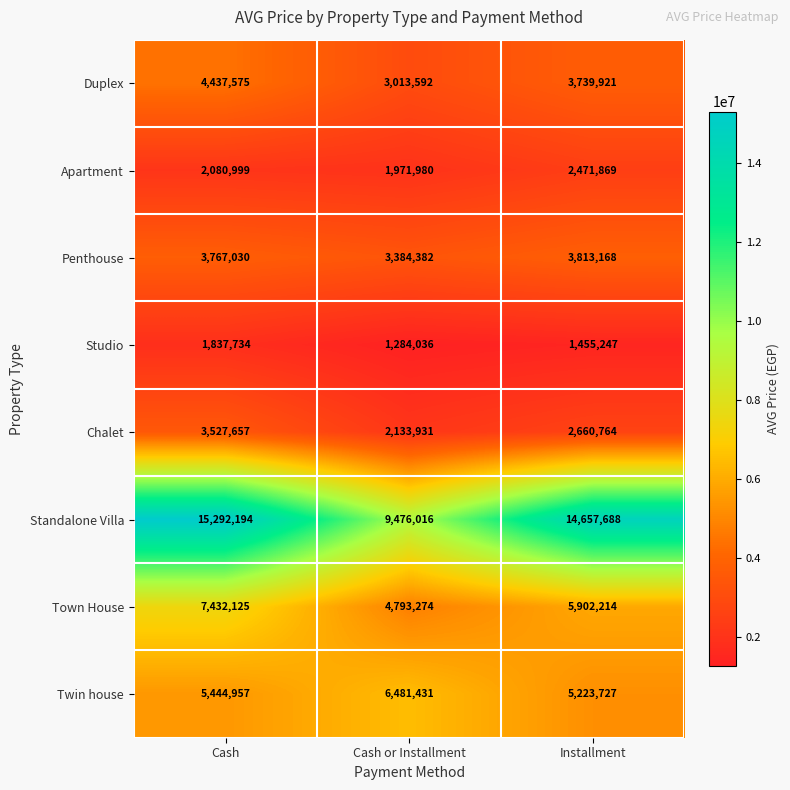

How many series are shown in this chart?

8